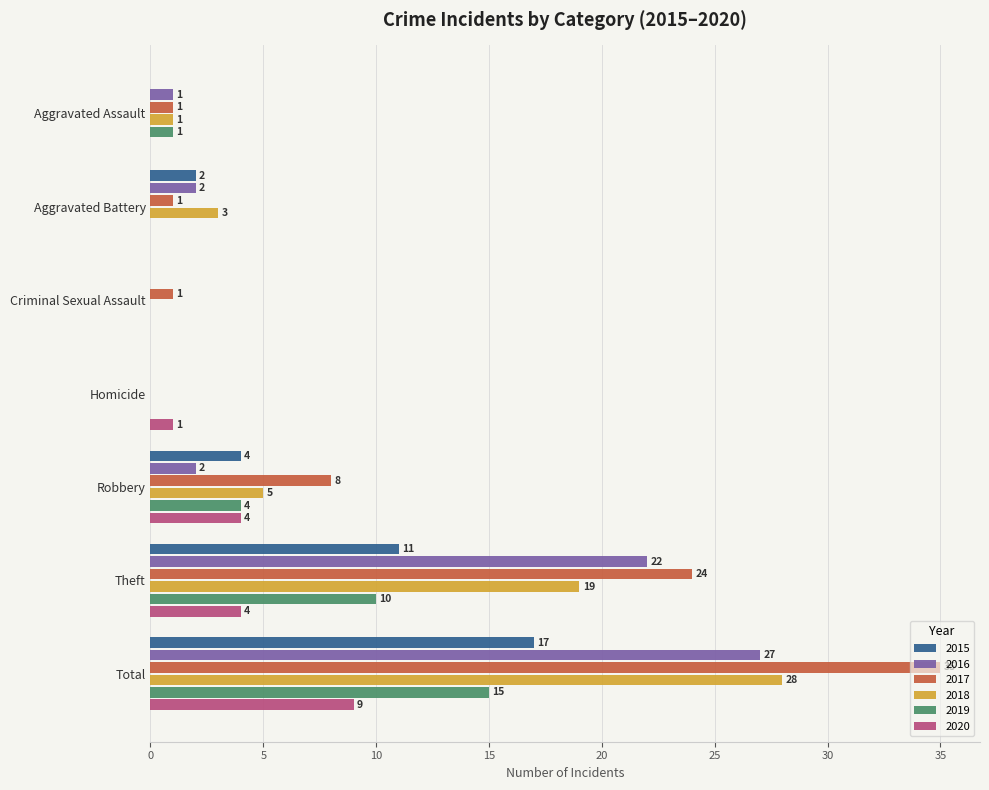

How many positive values does the 2018 series have?

5